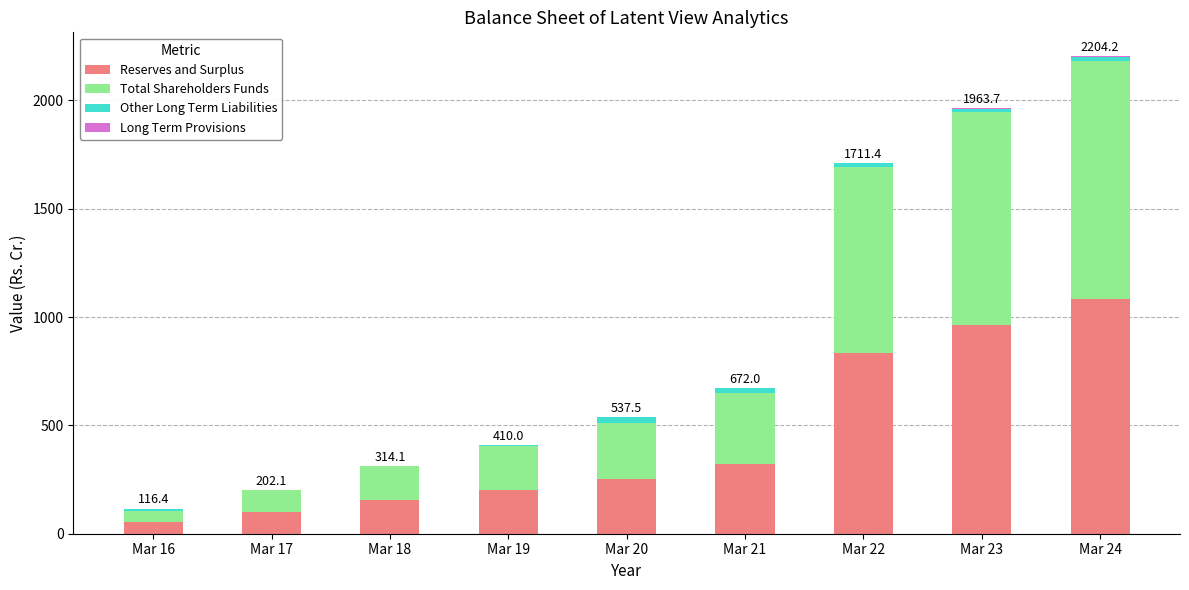

At which label does Reserves and Surplus reach its peak?

Mar 24